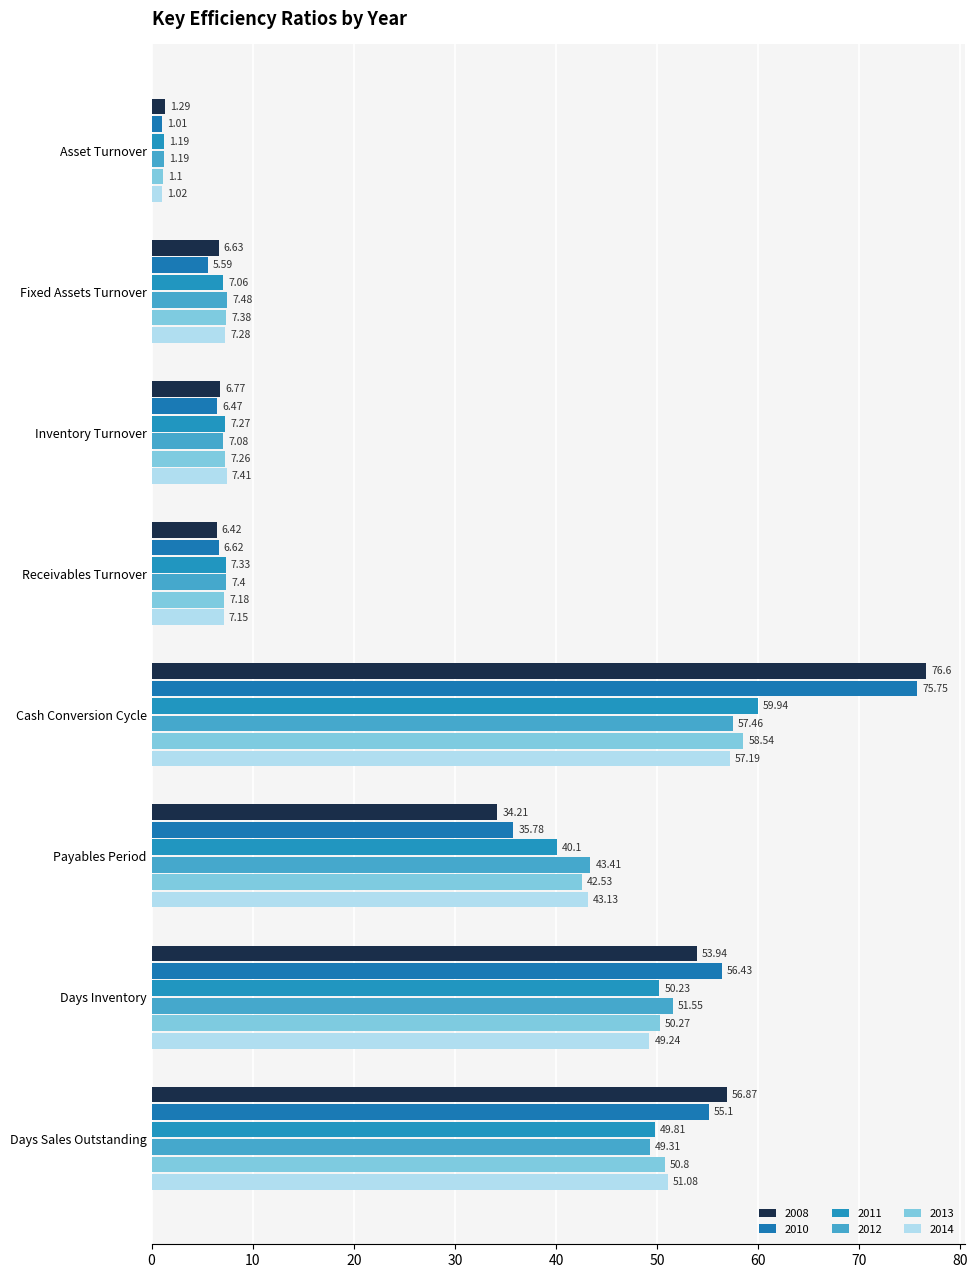

What is the difference between the second highest and second lowest values in the 2014 series?

43.9